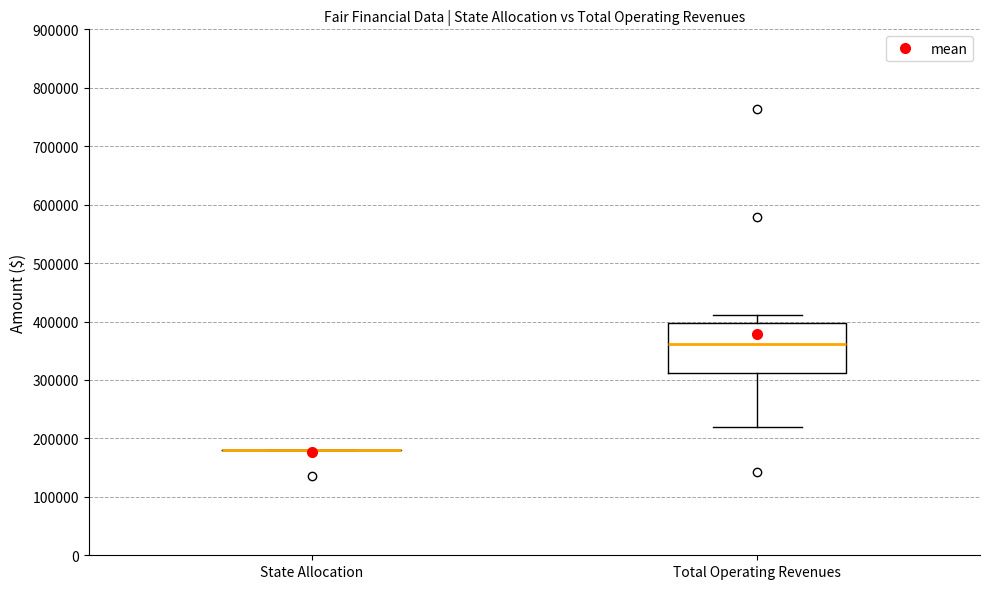

Which box is the tallest, from its lower edge to its upper edge?

Total Operating Revenues